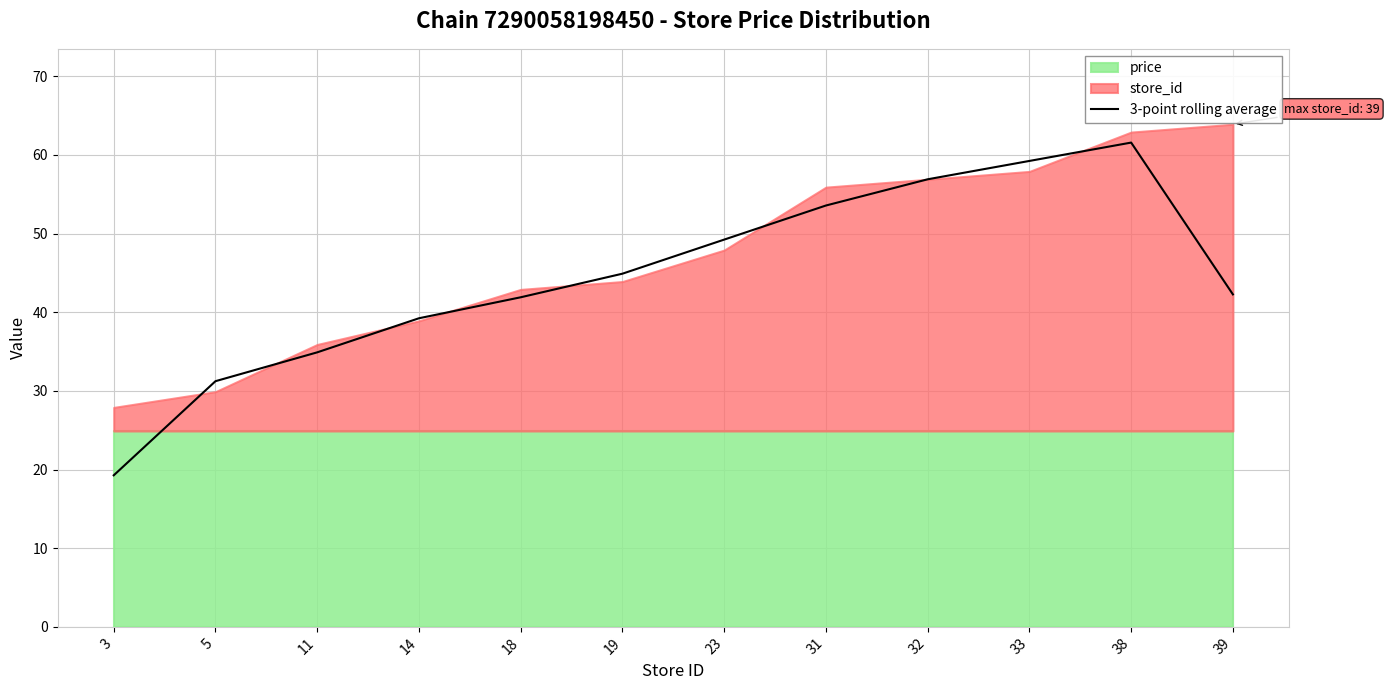

The value of 3-point rolling average at 39 is 42.3. True or false?

True